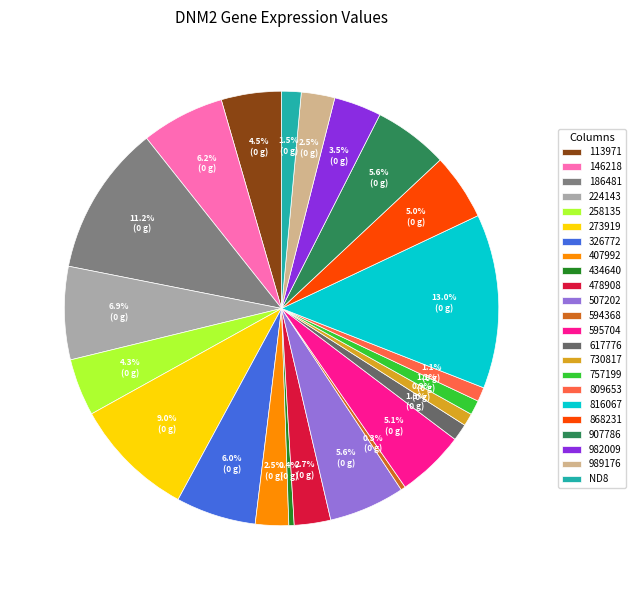

How many slices are in this pie chart?

23